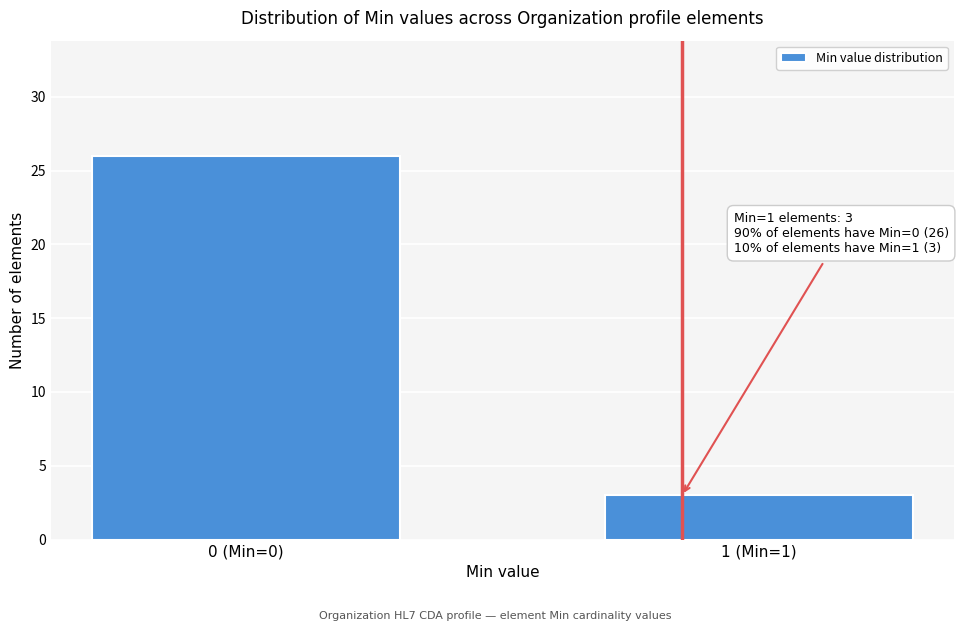

Reading left to right, what are all the values shown in this chart?

0 (Min=0)=26	1 (Min=1)=3